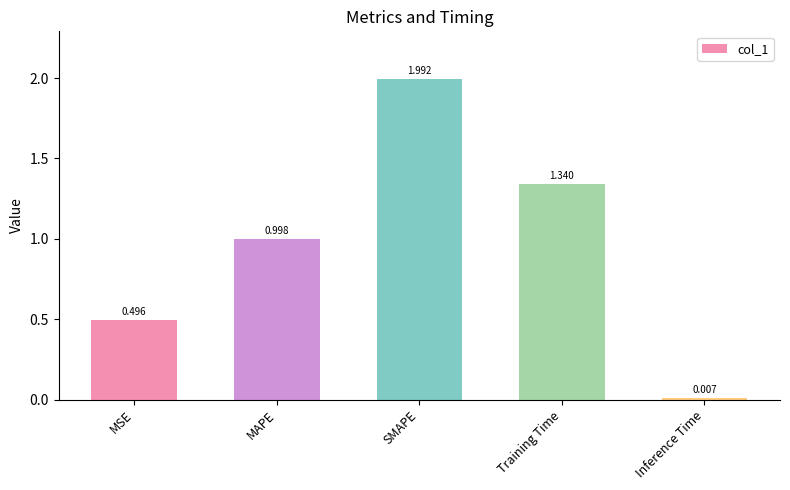

Rank the categories by value from lowest to highest.

Inference Time, MSE, MAPE, Training Time, SMAPE